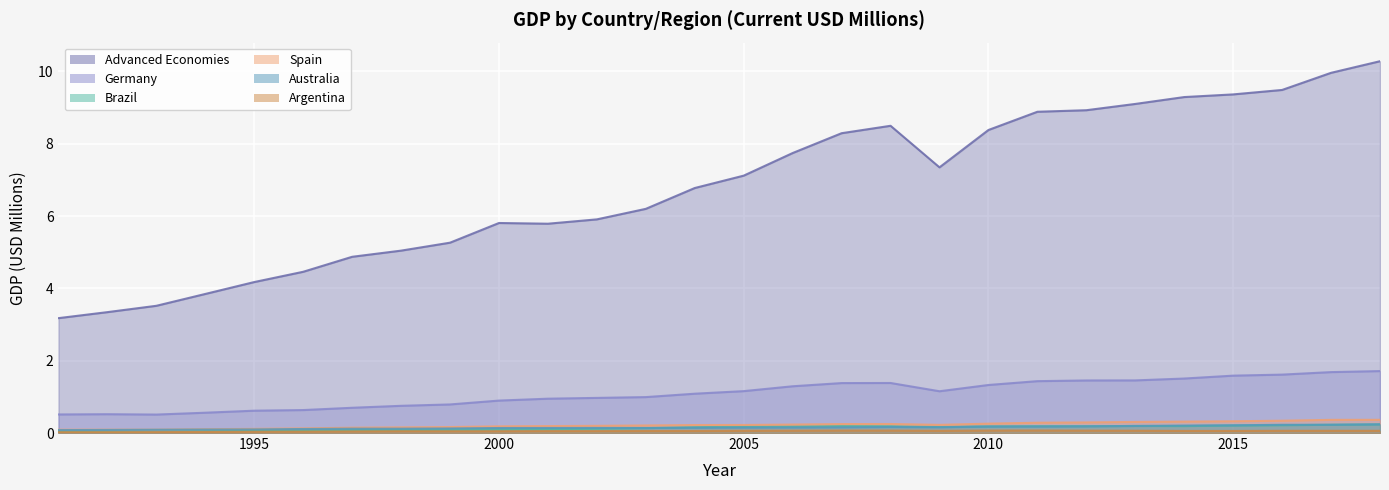

True or false: Spain and Argentina intersect in this chart.

False